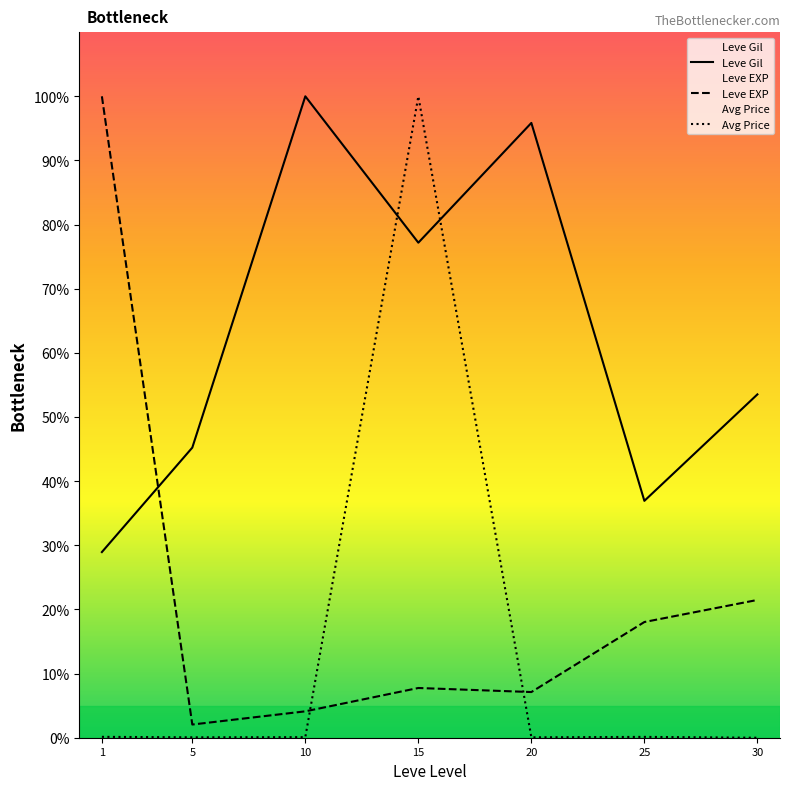

After their last crossing, which series has the higher values: Avg Price or Leve Gil?

Leve Gil